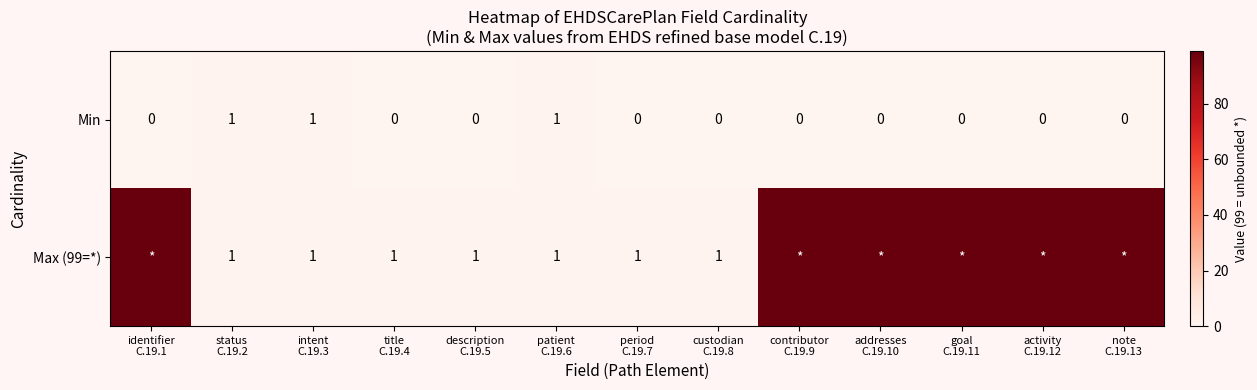

Count the Min values in the range 0 to 1.

13